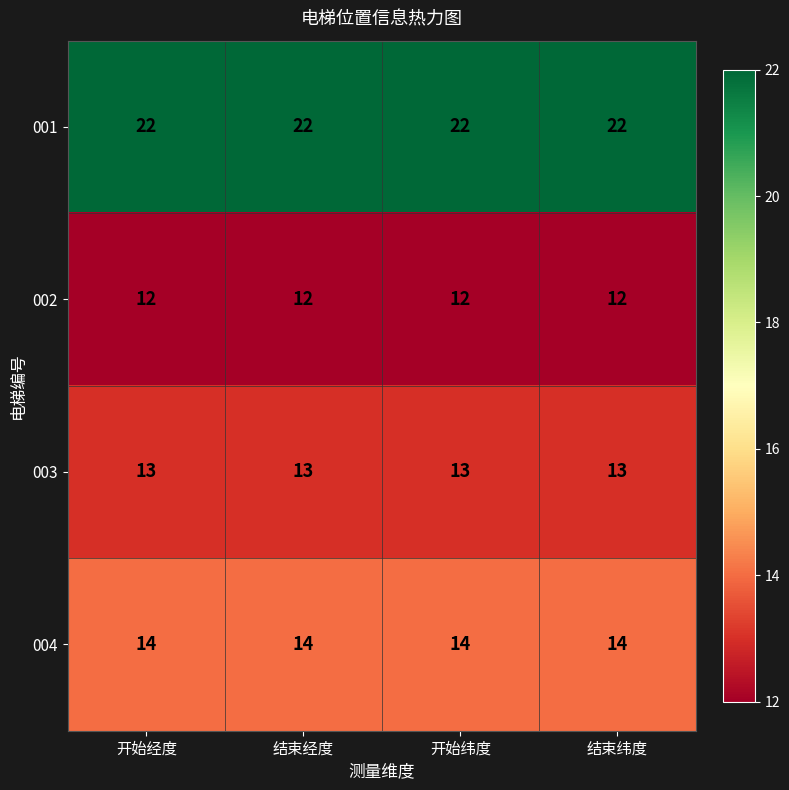

At 结束经度, list the series in order from smallest to largest.

002, 003, 004, 001